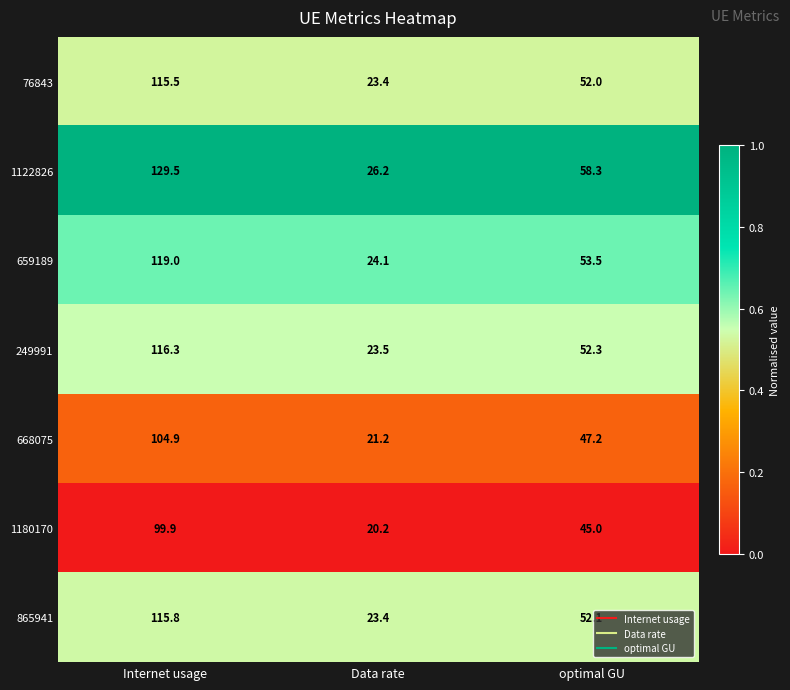

True or false: 249991 has a value of 23.5 at Data rate.

True